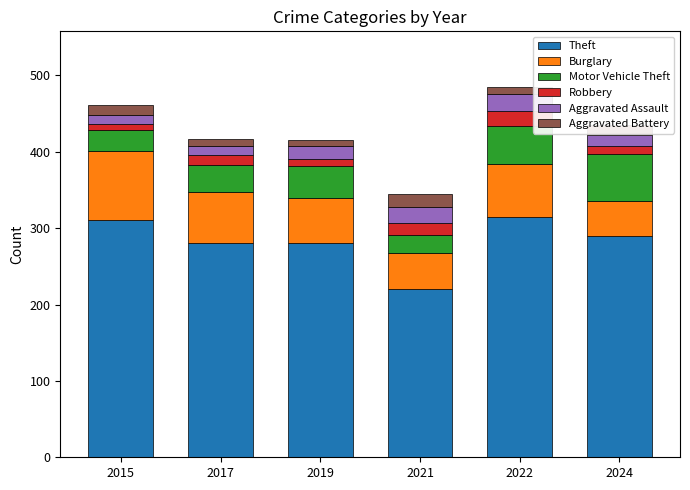

Is it true that Theft equals 486 at 2015?

False